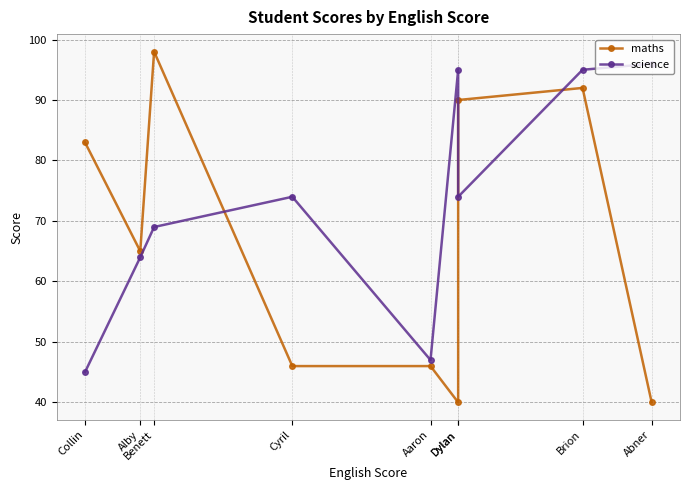

The science series shows 139 at Dylan. True or false?

False